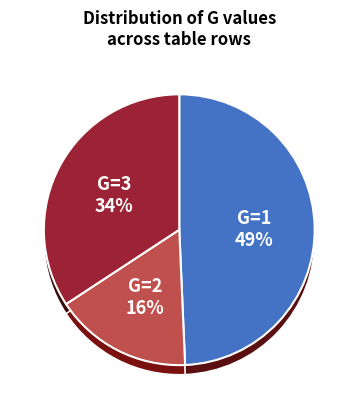

Is there any slice that represents more than half of the pie?

No